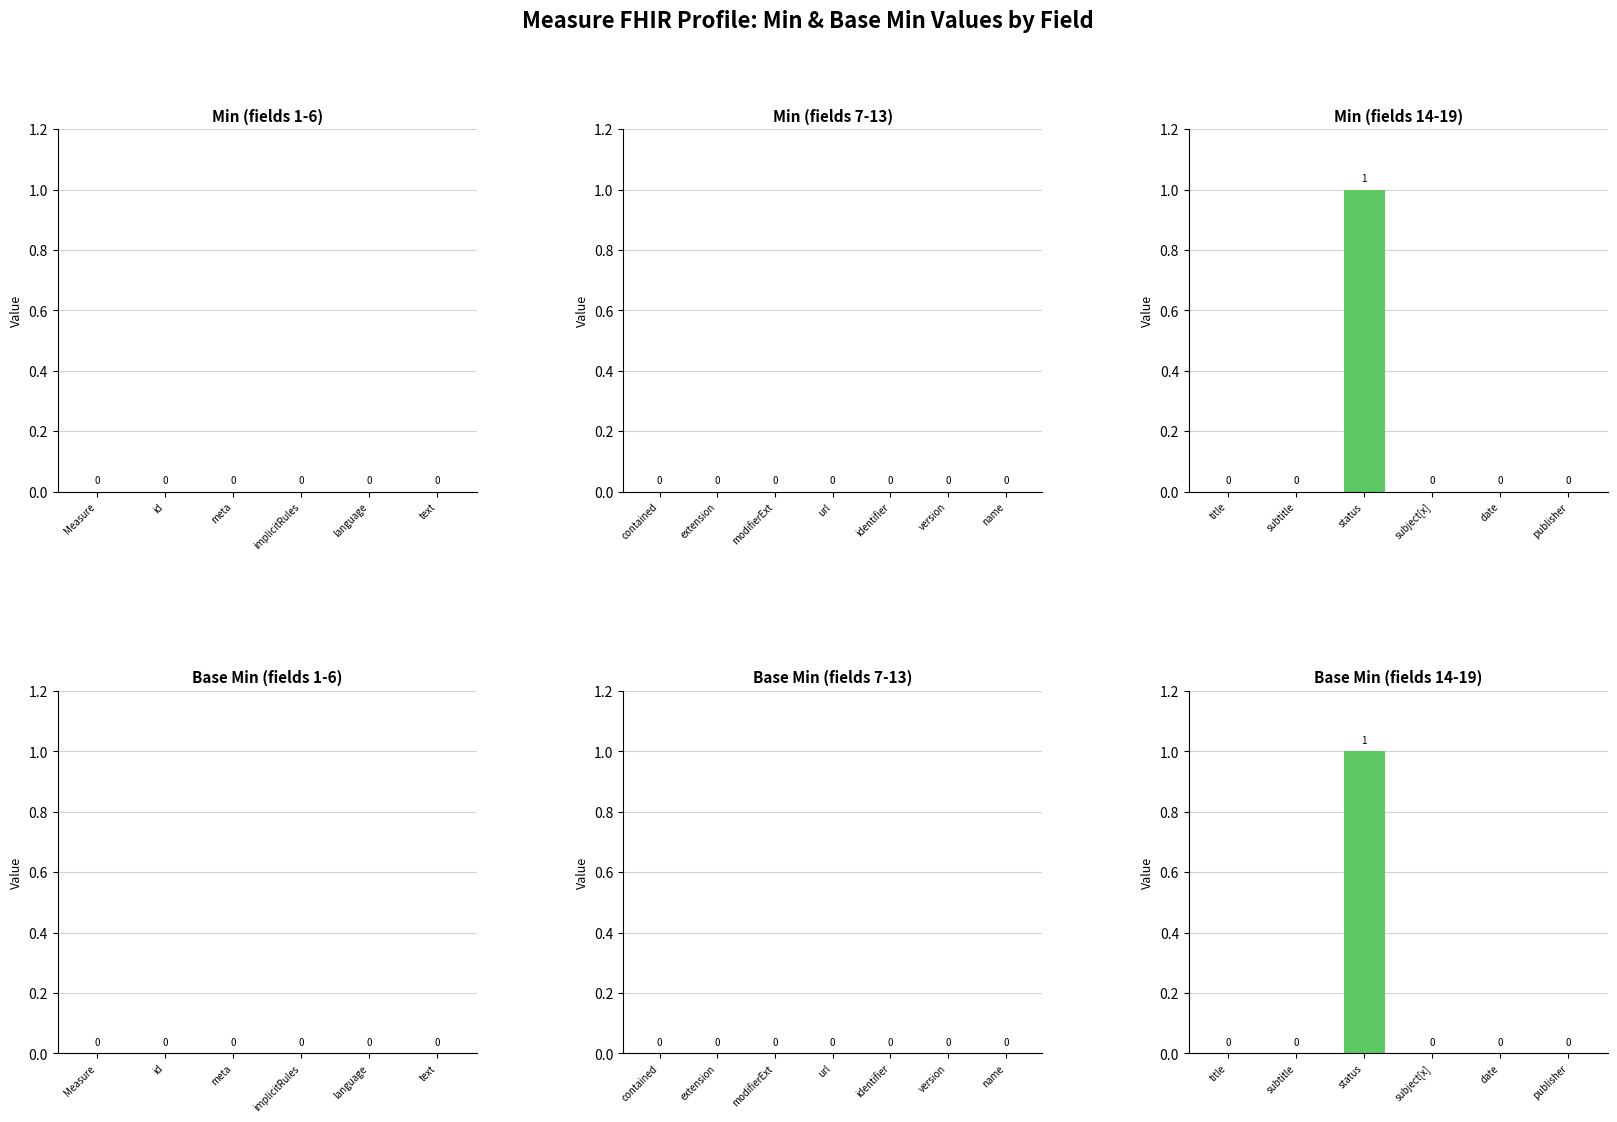

How many values in the Min series exceed 0?

1